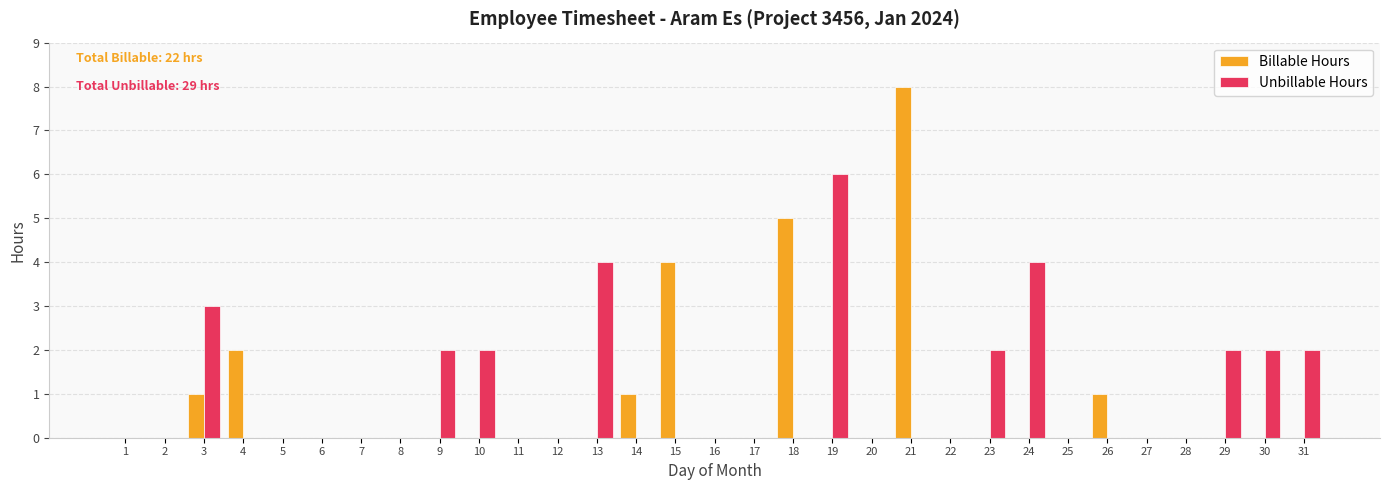

How many categories are shown in the chart?

31